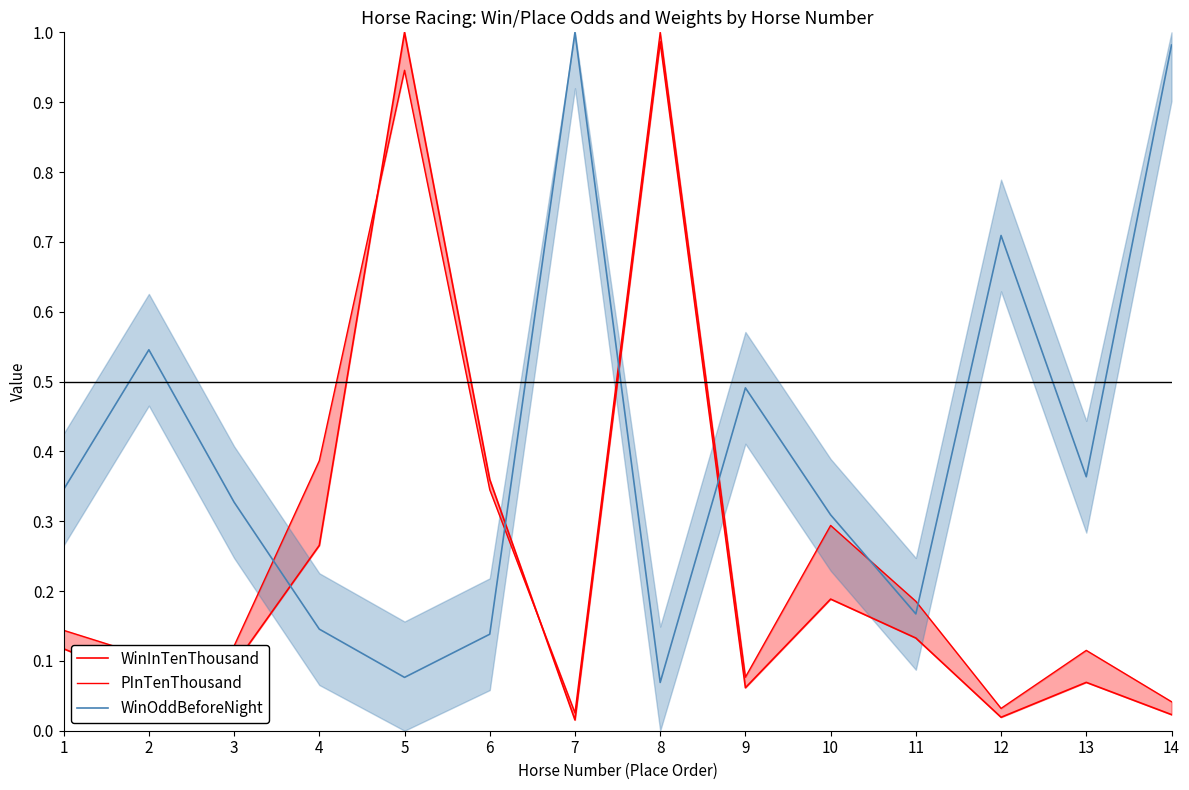

Does the chart display data point markers on the line(s)?

No